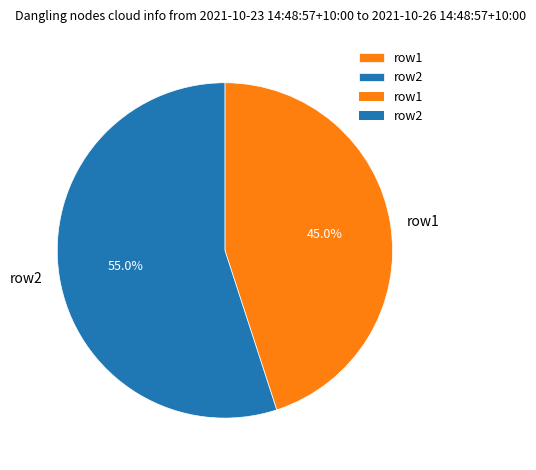

How many slices are in this pie chart?

2